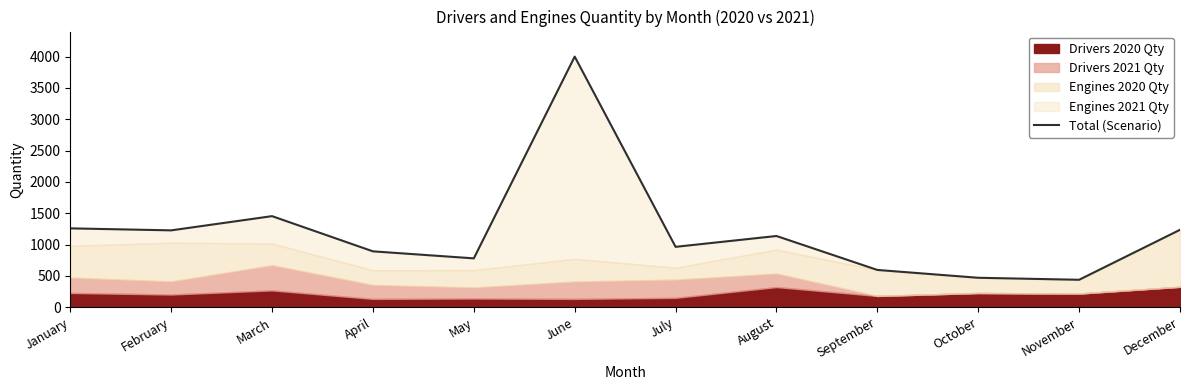

The value at November is 438. True or false?

True